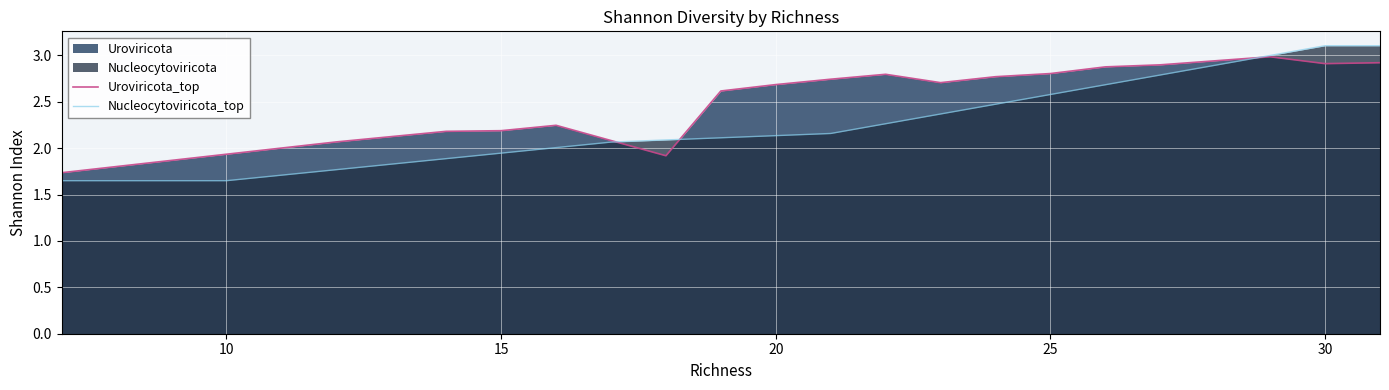

At 15, list the series in order from largest to smallest.

Uroviricota_top, Nucleocytoviricota_top